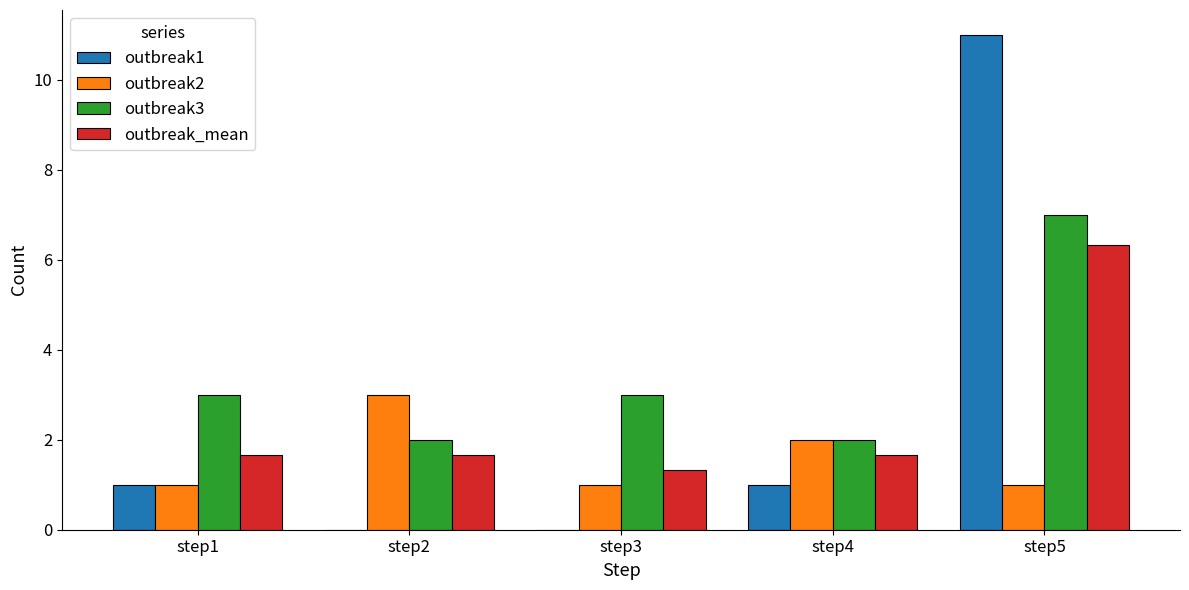

At which category is the sum across all series the highest?

step5